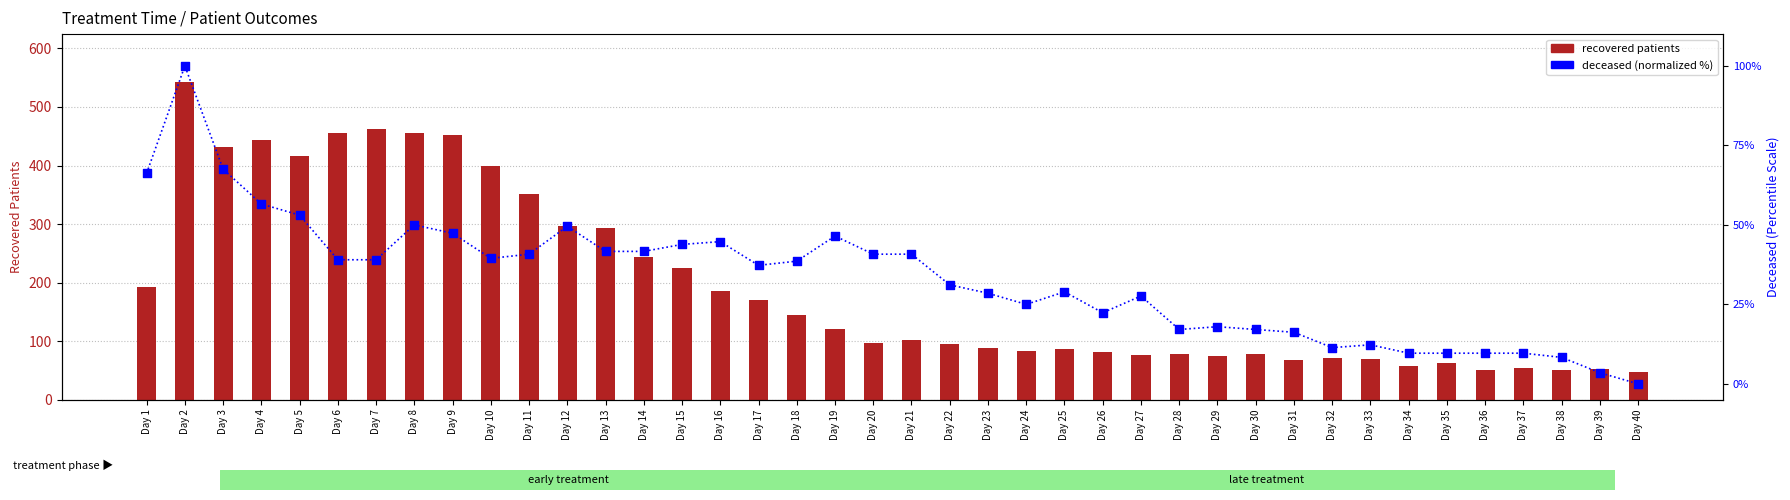

Which series has the largest total across all categories?

recovered patients